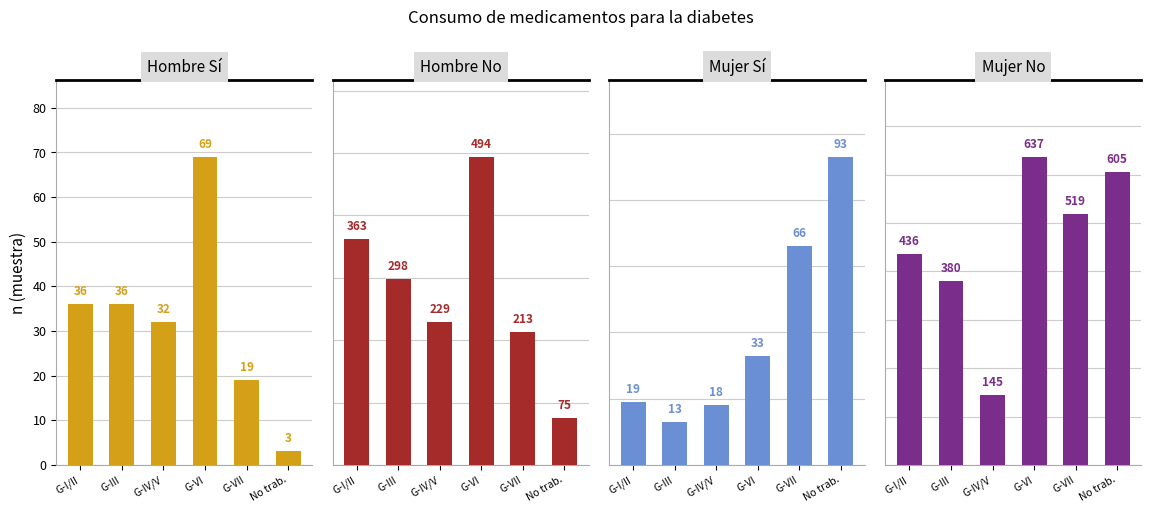

The value of Hombre No (n) at G-IV/V is 229. True or false?

True